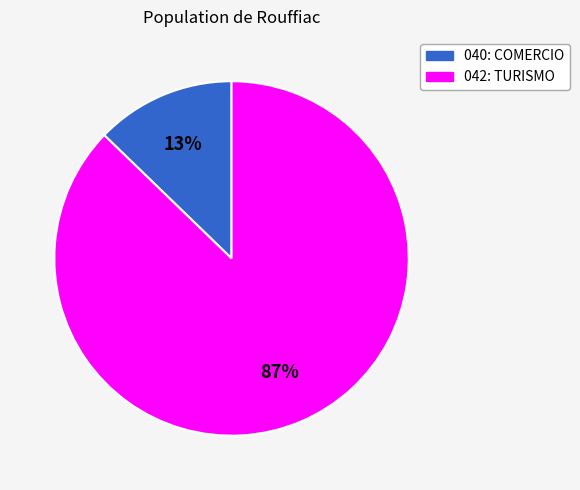

To the nearest percent, what is the combined percentage of 042: TURISMO and 040: COMERCIO?

100%